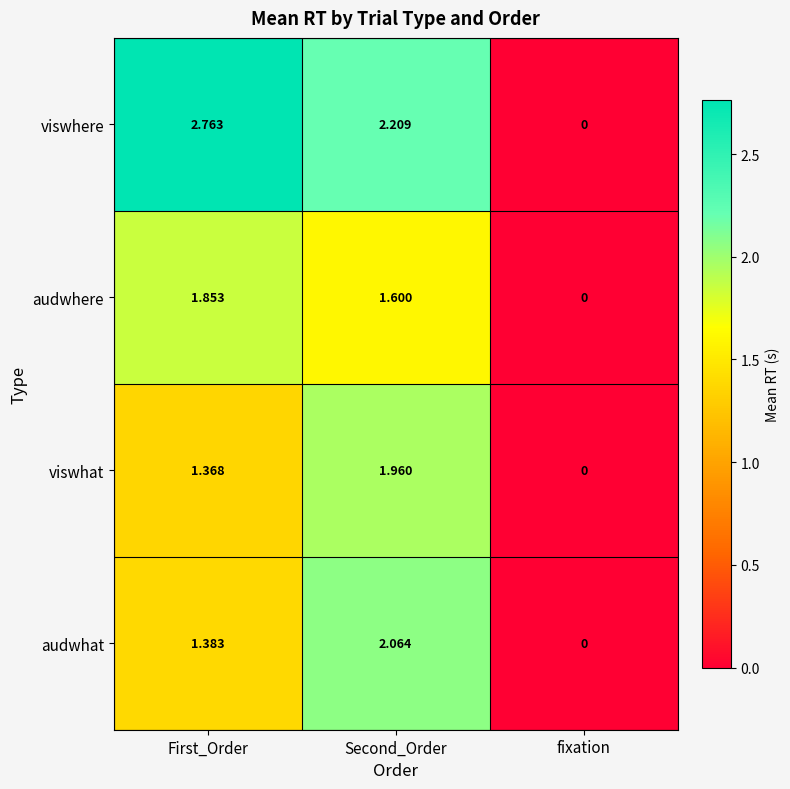

At which category is the sum across all series the highest?

Second_Order